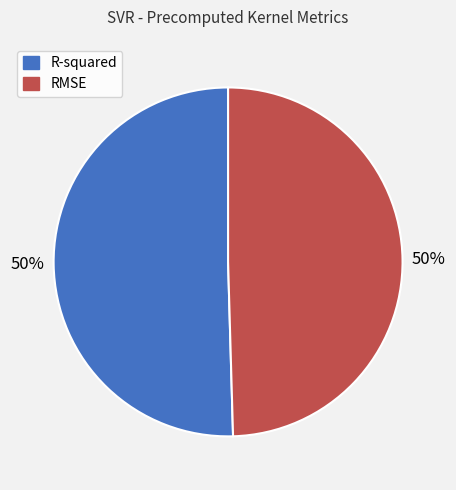

Do RMSE and R-squared together represent more than half of the pie?

Yes